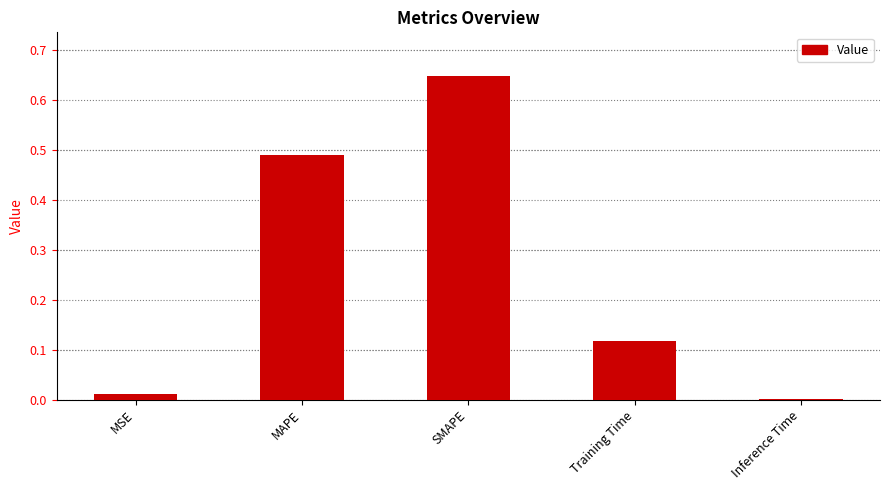

Which has a higher value, MSE or MAPE?

MAPE